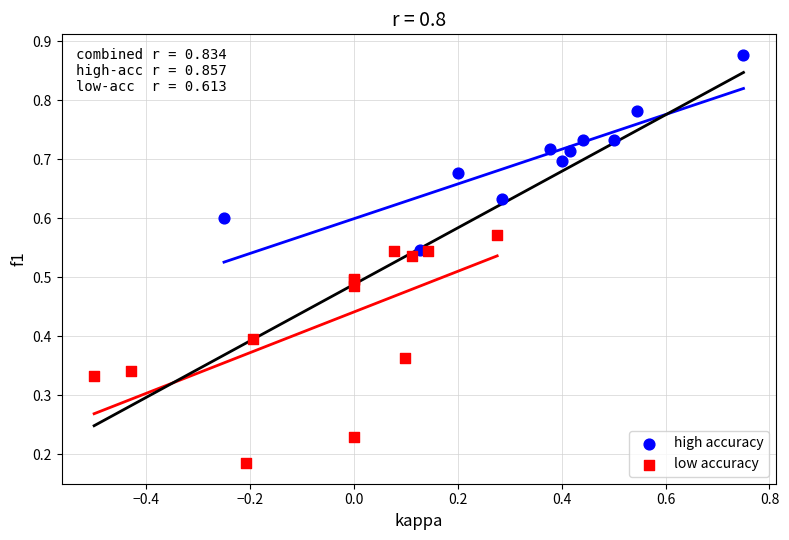

Which series reaches the maximum Y coordinate?

high accuracy